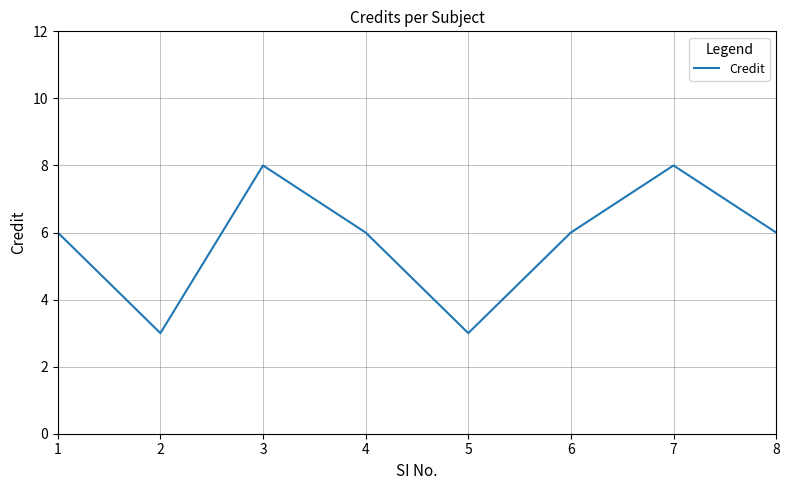

How many categories are shown in the chart?

8